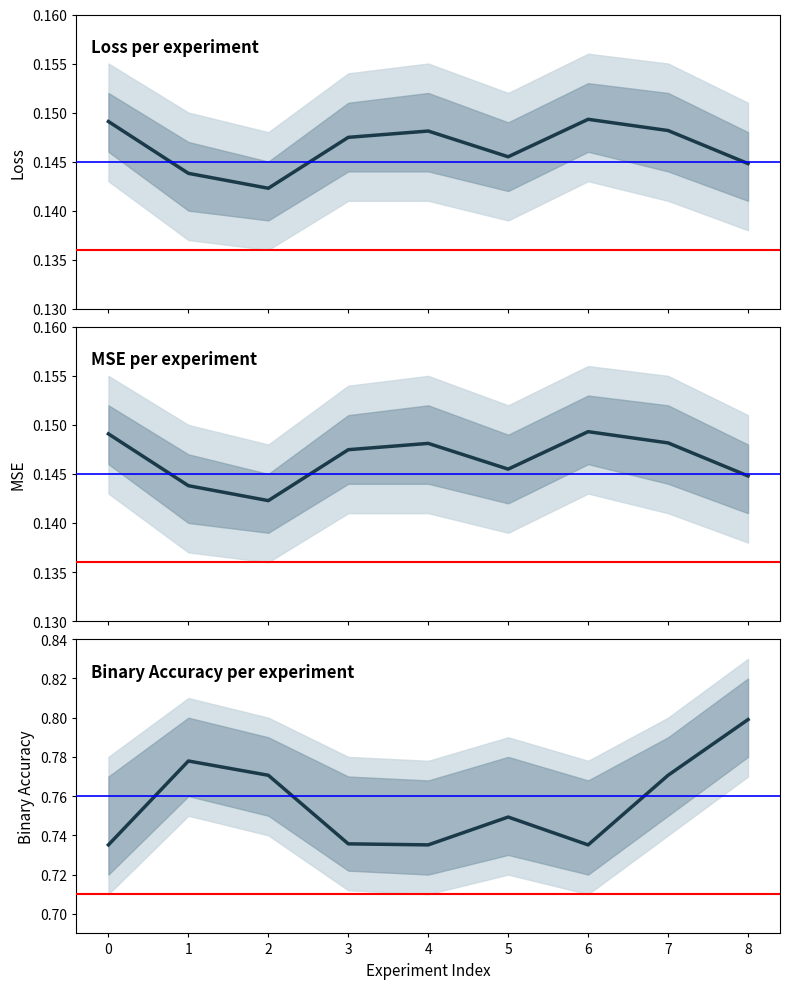

Reading left to right, extract all data points from this chart.

loss: 0=0.1	1=0.1	2=0.1	3=0.1	4=0.1	5=0.1	6=0.1	7=0.1	8=0.1
mse: 0=0.1	1=0.1	2=0.1	3=0.1	4=0.1	5=0.1	6=0.1	7=0.1	8=0.1
binary_accuracy: 0=0.7	1=0.8	2=0.8	3=0.7	4=0.7	5=0.7	6=0.7	7=0.8	8=0.8